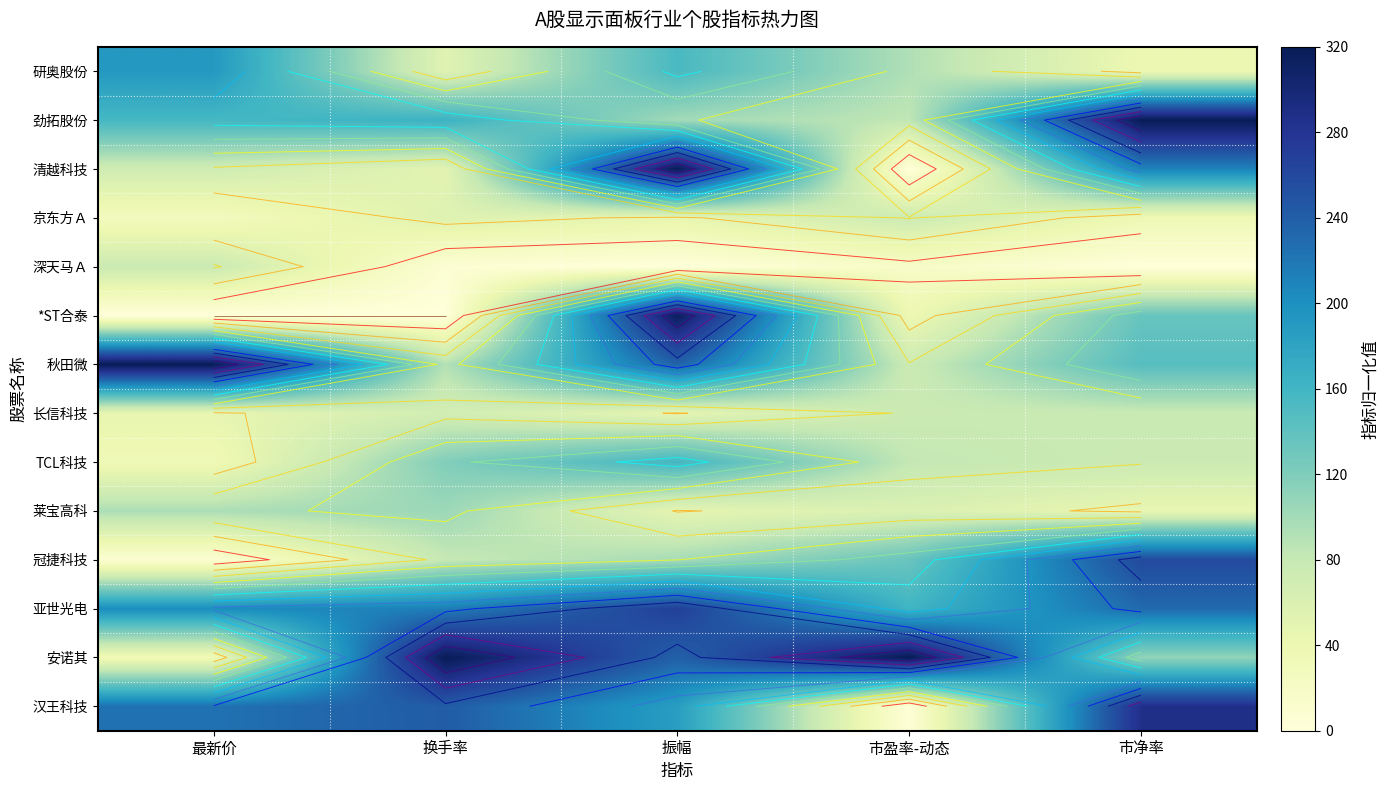

Where does the 清越科技 series first go above 70?

最新价